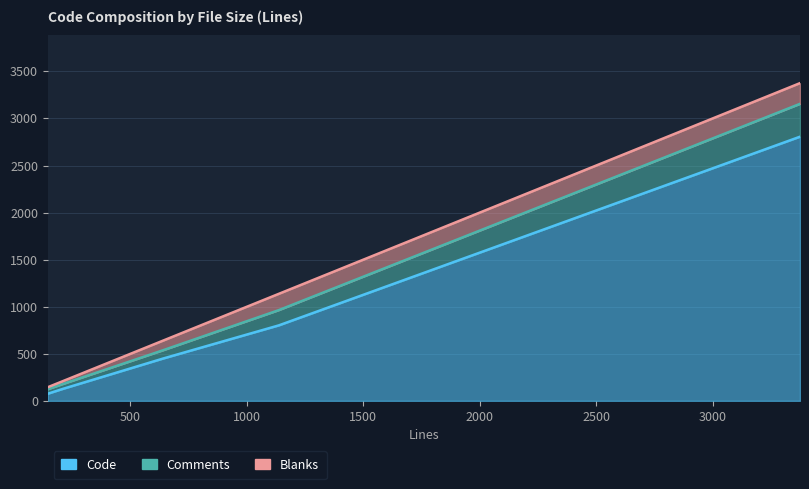

Which series ends up on top after the final intersection of Comments and Blanks?

Comments